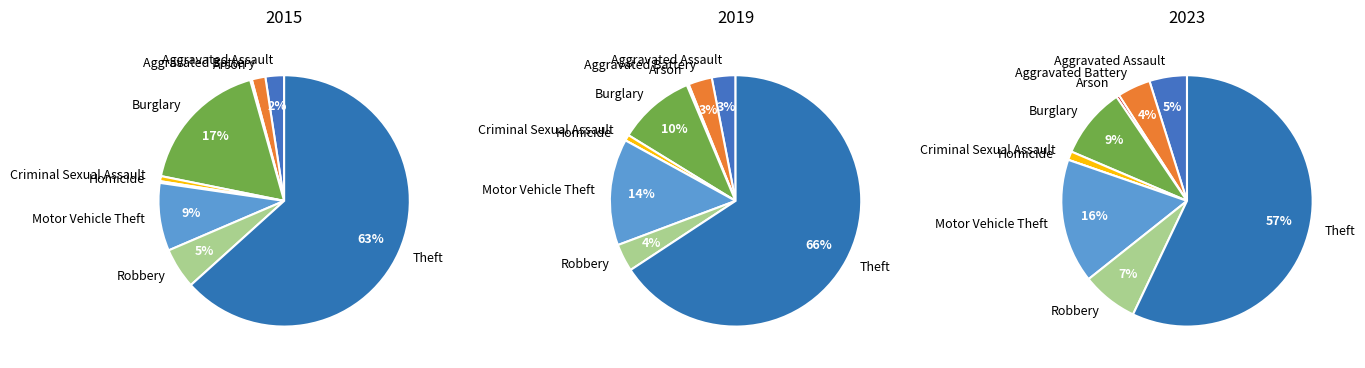

Which slice is the largest?

Theft